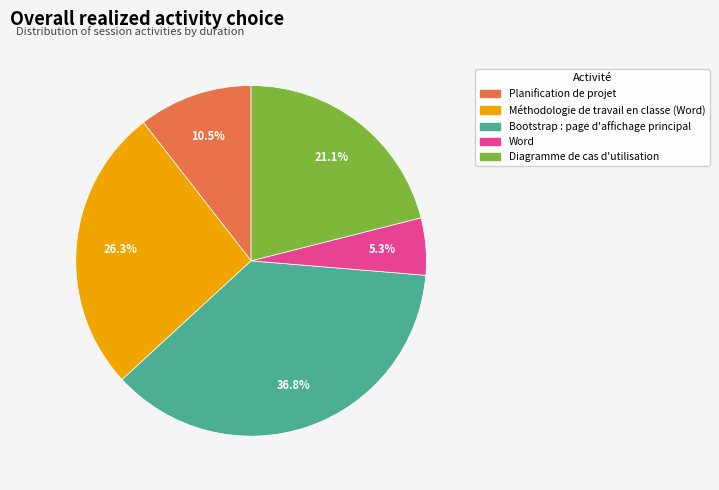

Does any single category account for the majority?

No